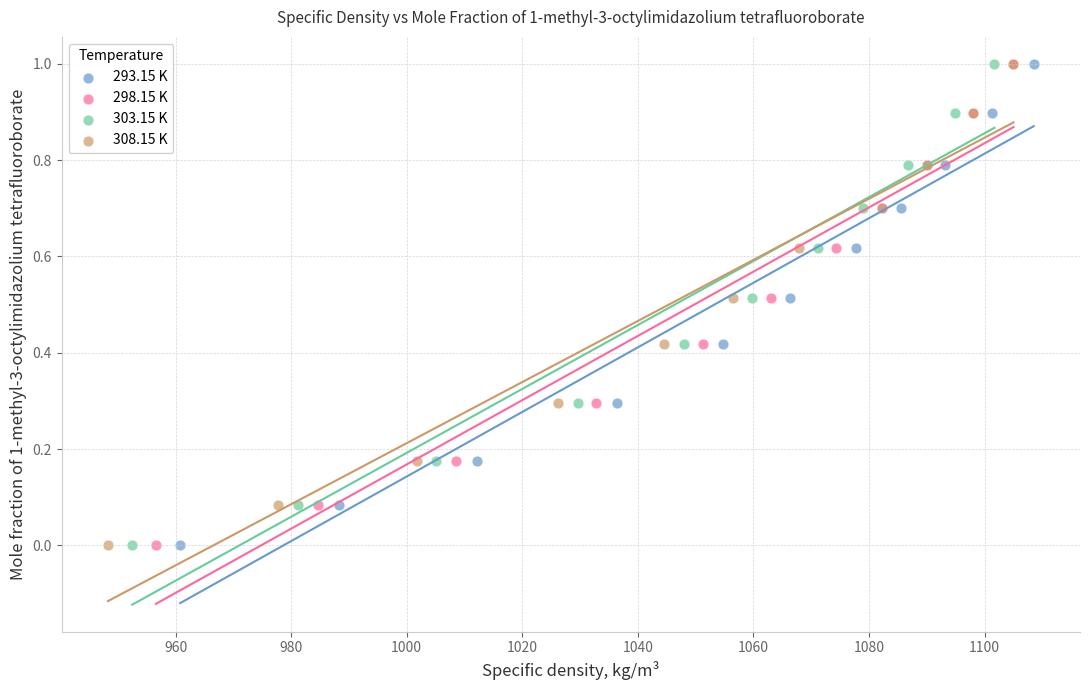

What are all the series names shown in the legend?

293.15 K, 298.15 K, 303.15 K, 308.15 K